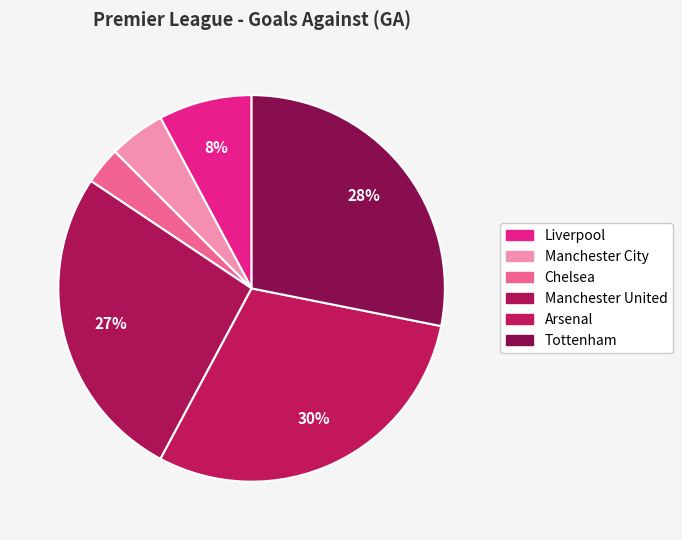

Which slice is the largest?

Arsenal